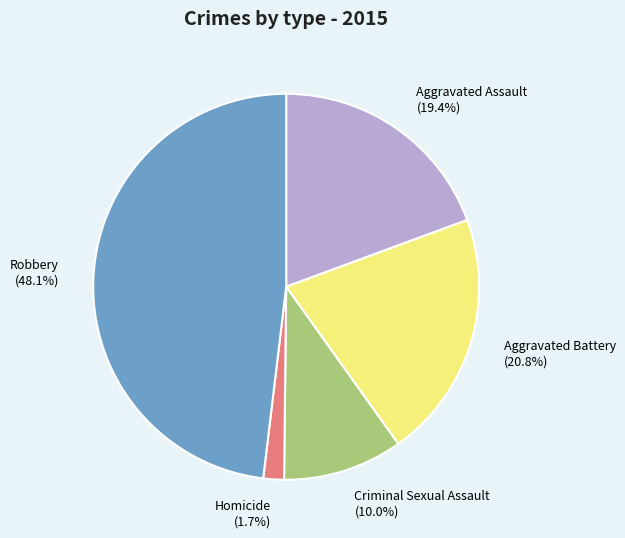

Between Robbery and Homicide, which is larger?

Robbery